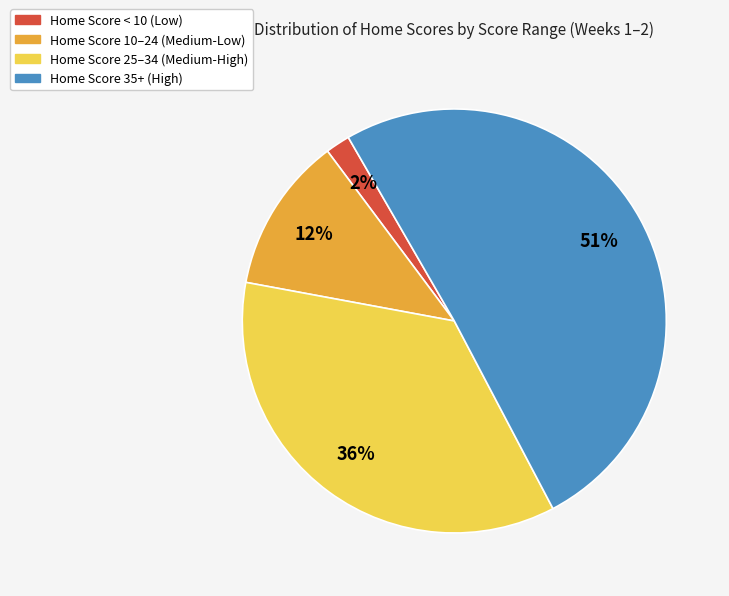

To the nearest percent, what is the difference between the largest and smallest slice percentages?

49%